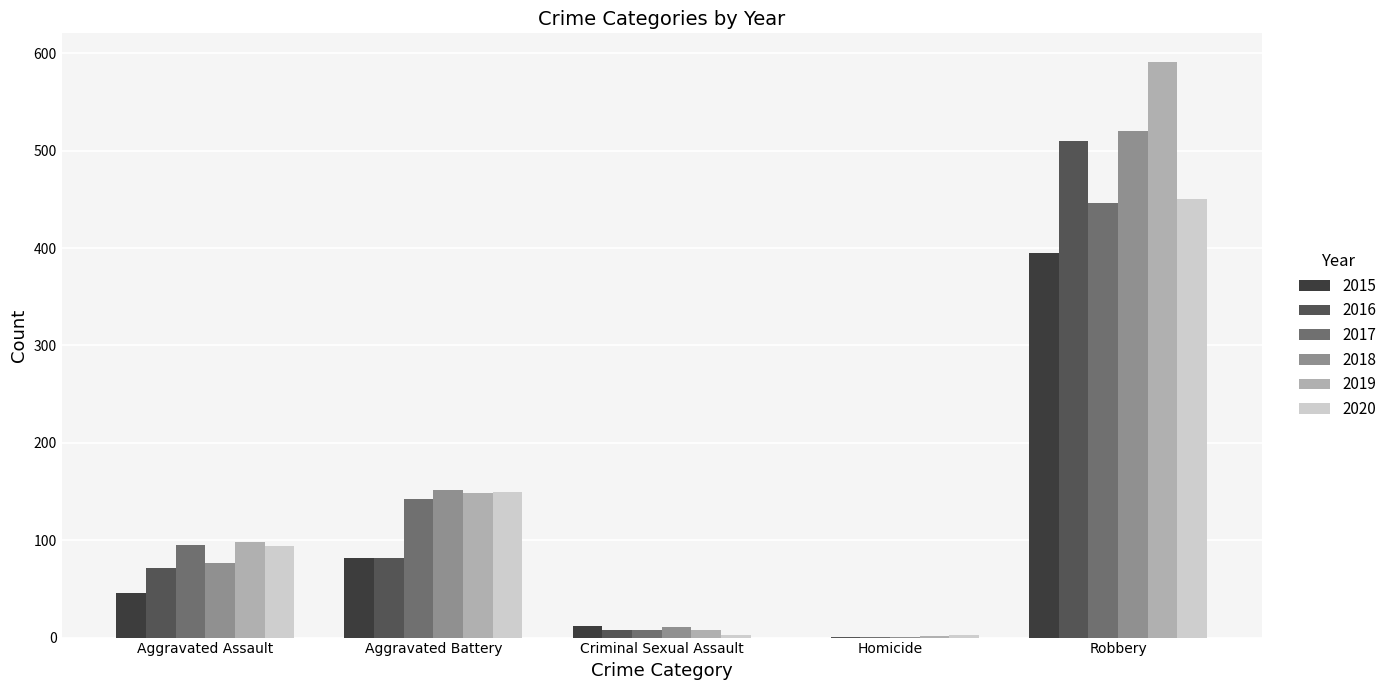

What is the sum of the 2017 values at Aggravated Battery and Aggravated Assault?

237